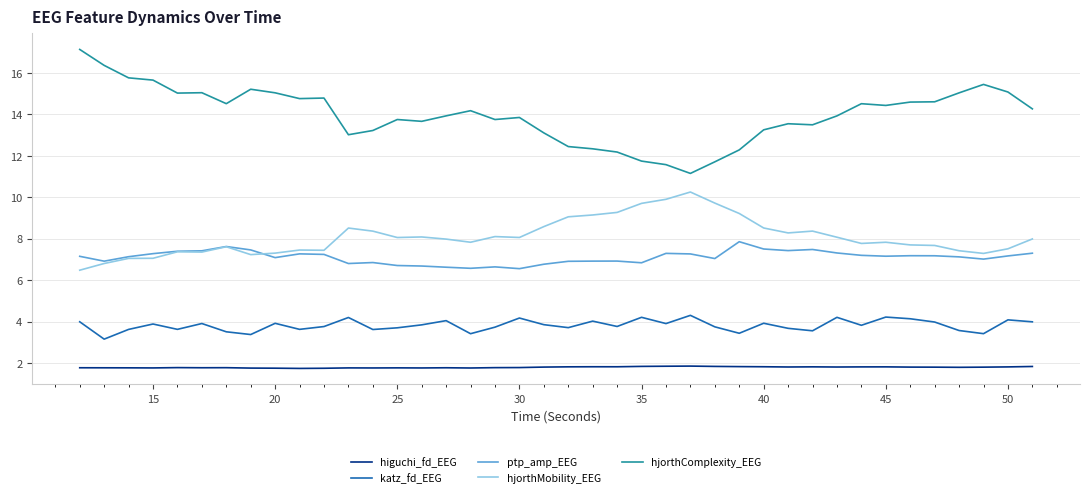

Is this an area chart (filled region under the line)?

No